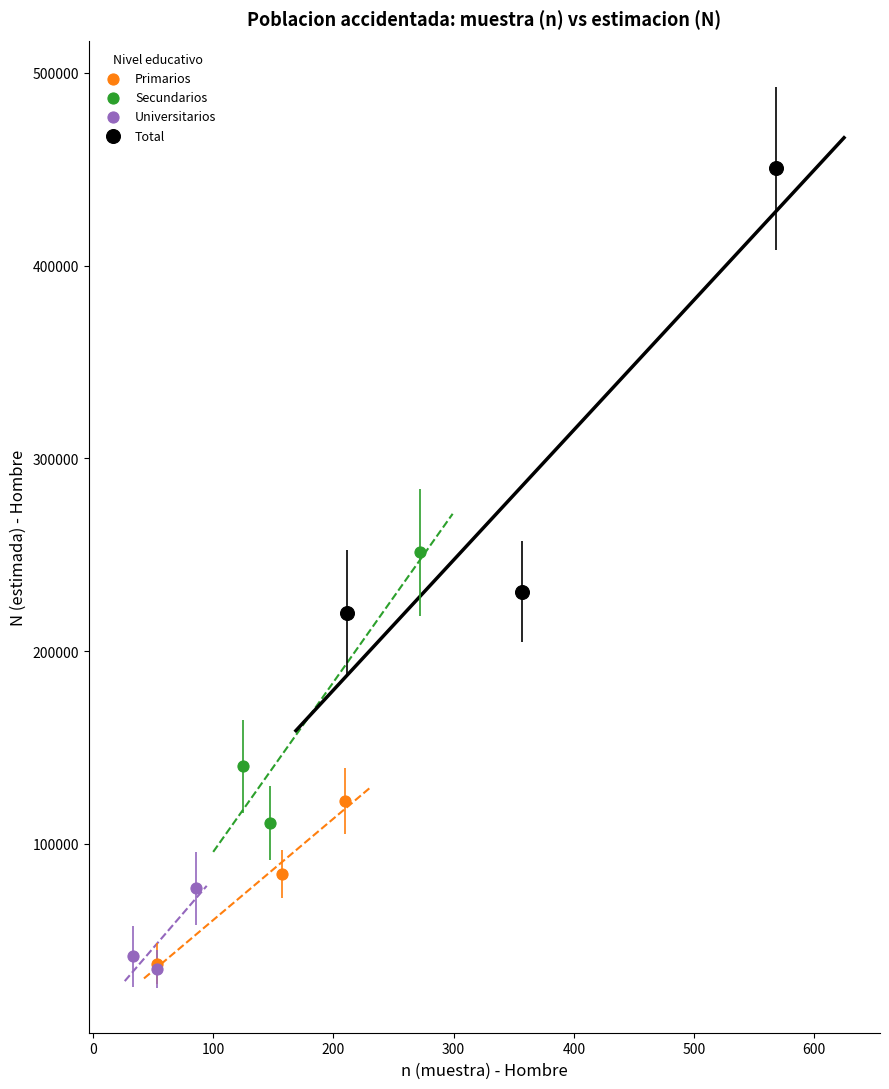

Which series has the widest spread of Y values?

Total